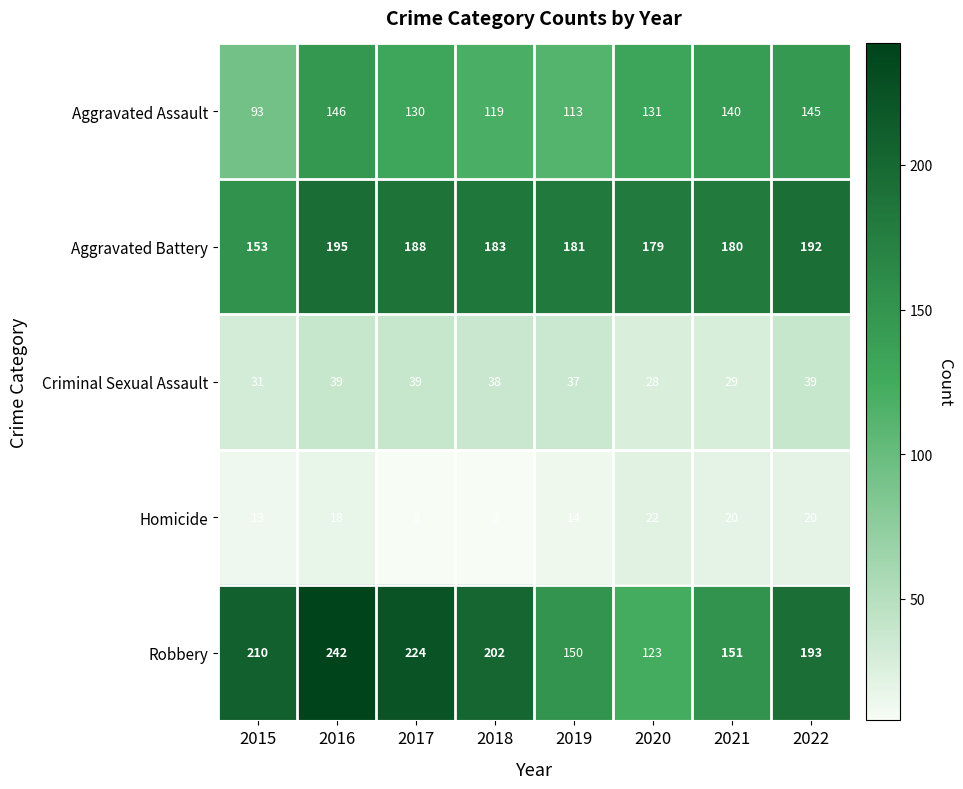

Where does the Aggravated Assault series first go above 131?

2016